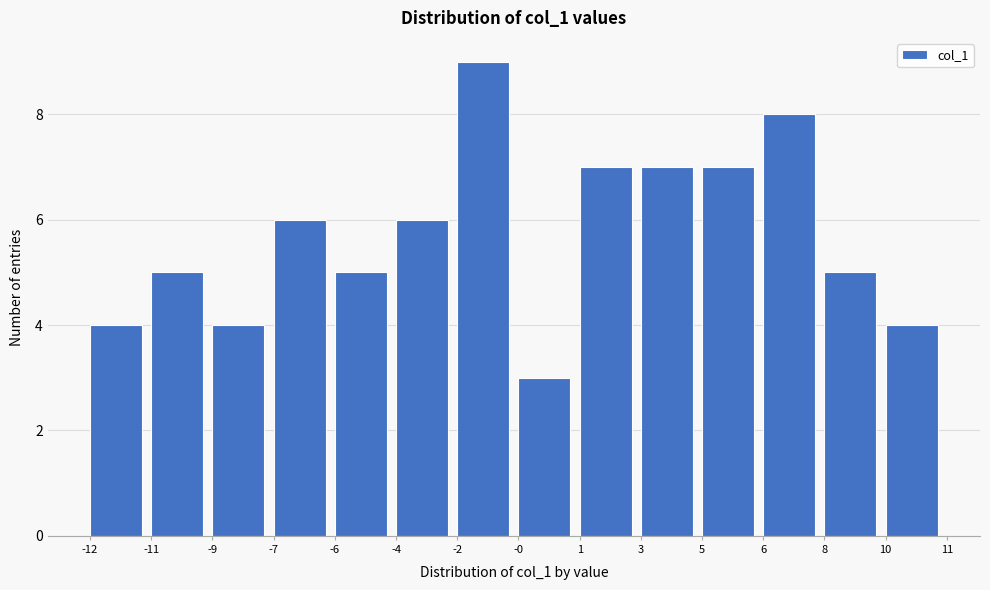

Reading left to right, list all the values displayed in this chart.

-12=4	-11=5	-9=4	-7=6	-6=5	-4=6	-2=9	-0=3	1=7	3=7	5=7	6=8	8=5	10=4